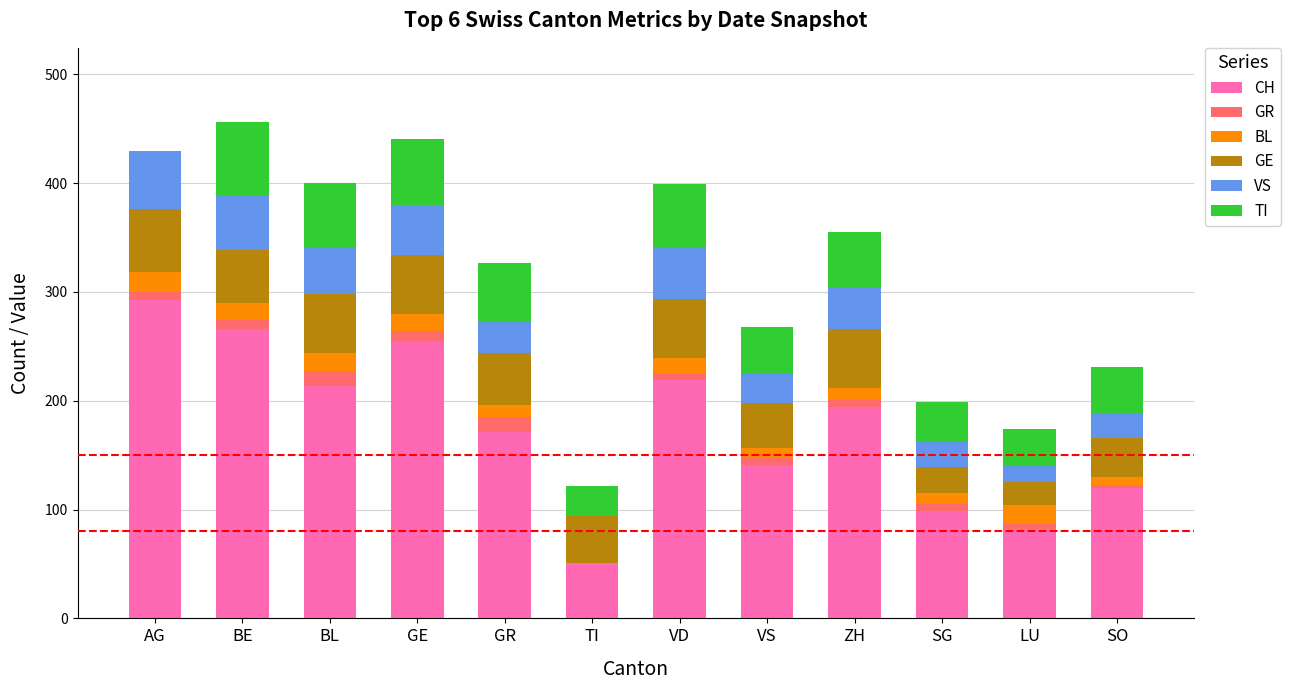

What is the difference between the BL values at TI and SO?

7